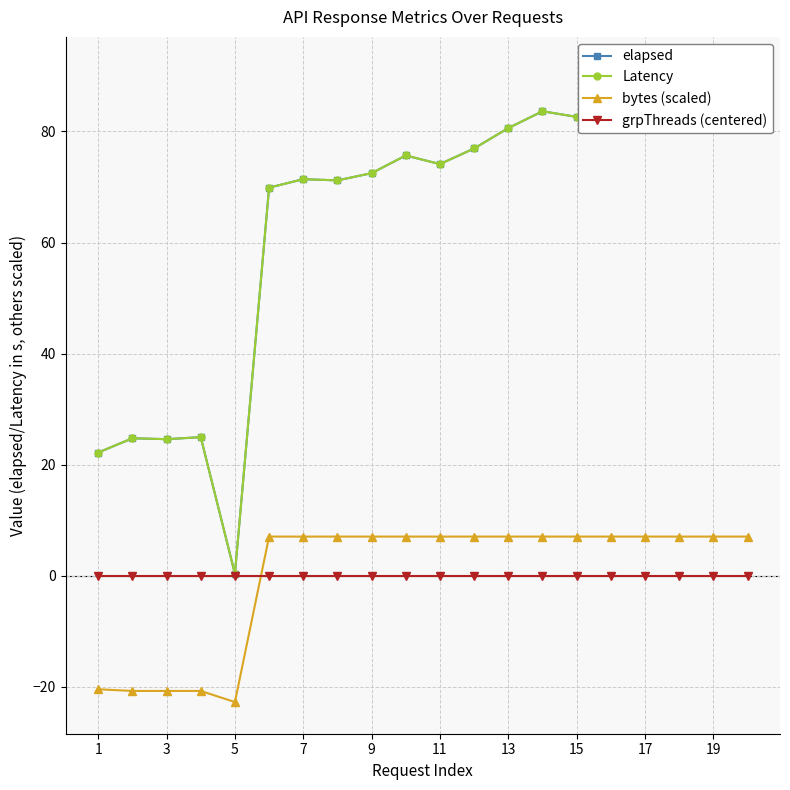

True or false: Latency and grpThreads (centered) cross at least once.

False